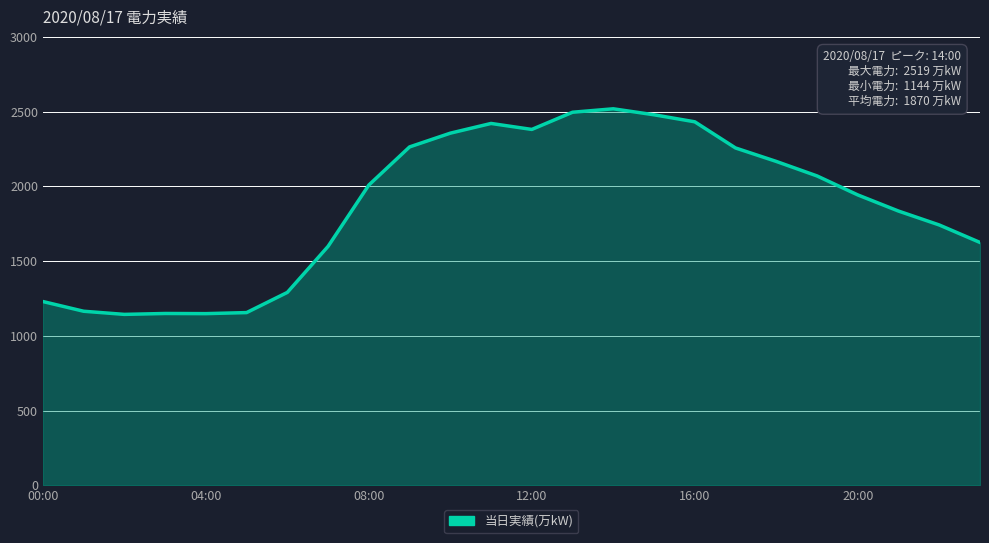

What is the minimum value shown in the chart?

1144